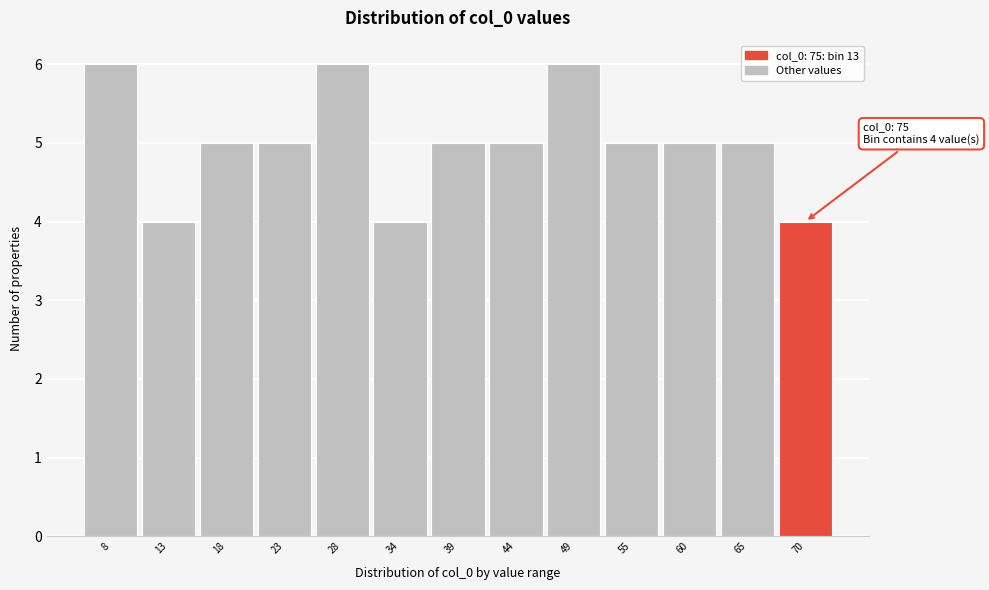

Reading left to right, extract all data points from this chart.

8=6	13=4	18=5	23=5	28=6	34=4	39=5	44=5	49=6	55=5	60=5	65=5	70=4